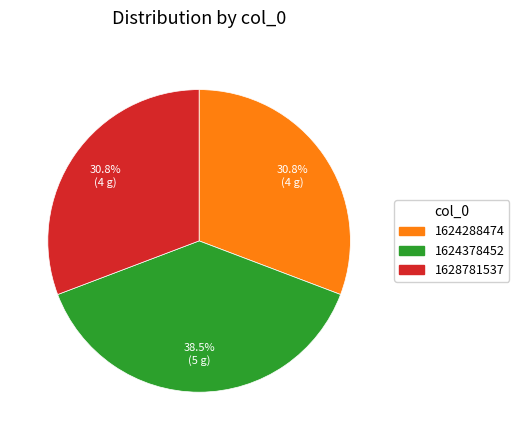

Is there a majority slice in this chart?

No